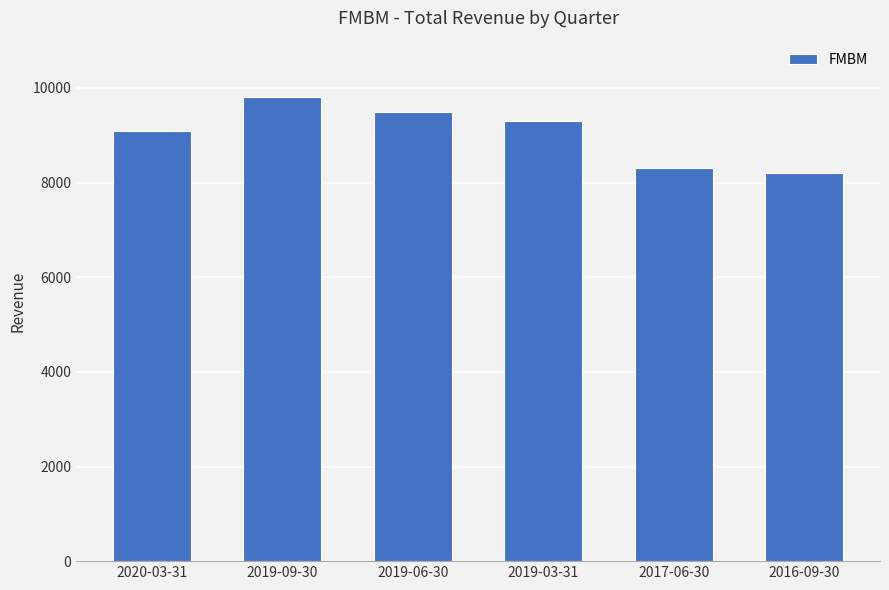

What is the ratio of the value at 2017-06-30 to the value at 2019-09-30?

0.8